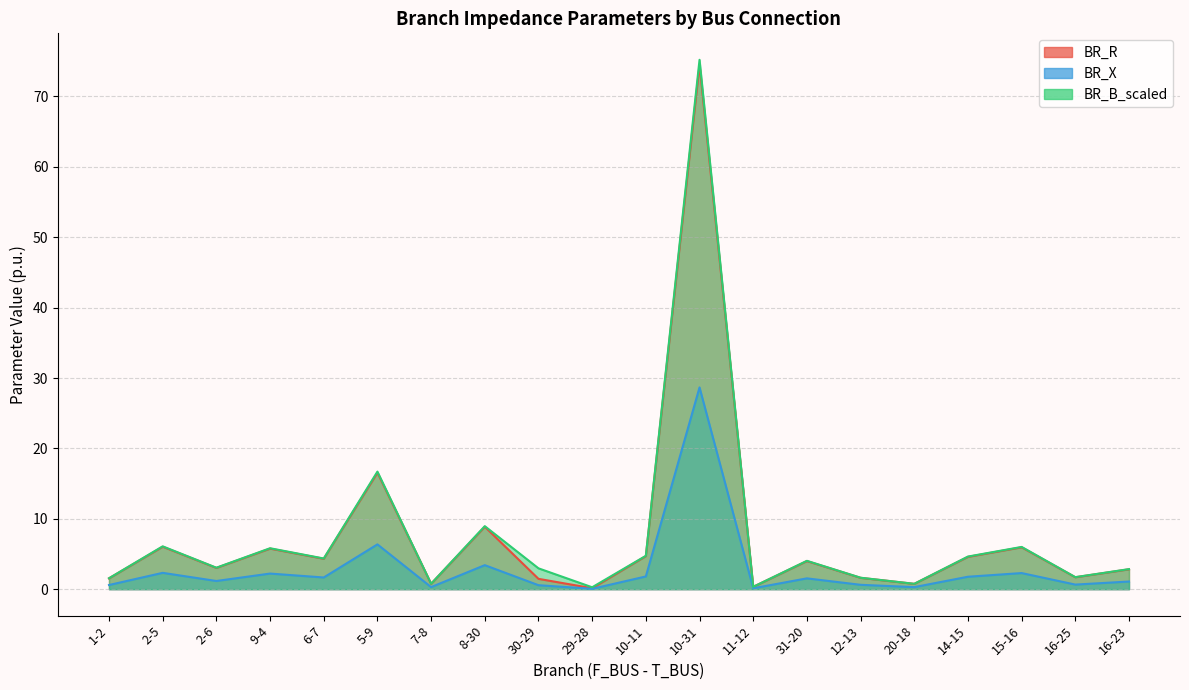

What is the sum of the BR_B_scaled values at 15-16 and 31-20?

10.0